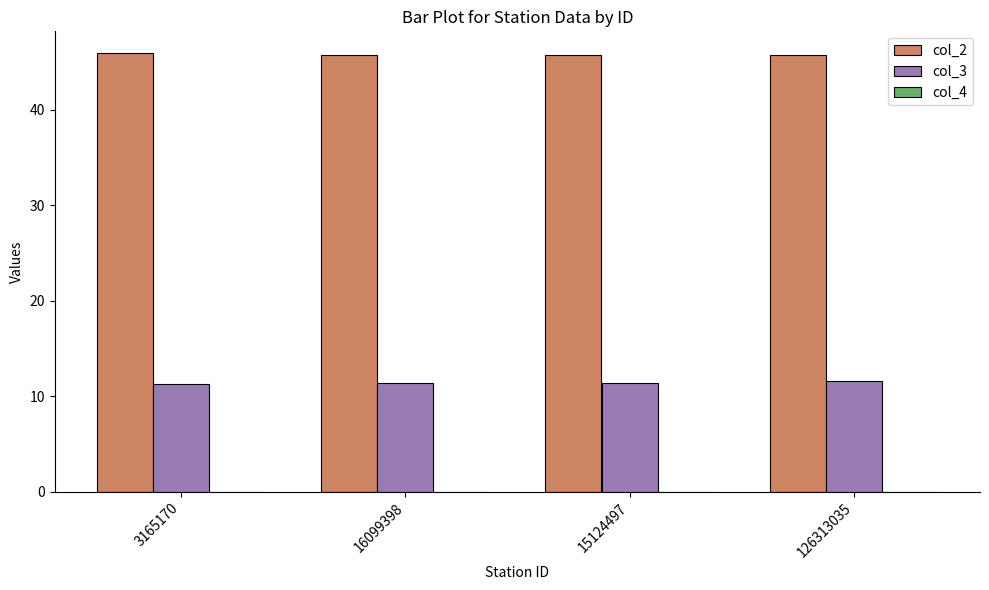

Is it true that col_2 equals 45.8 at 126313035?

True